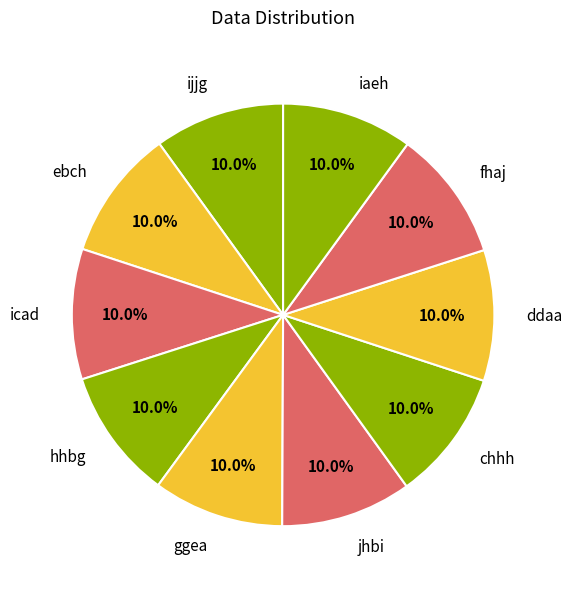

How many slices are in this pie chart?

10